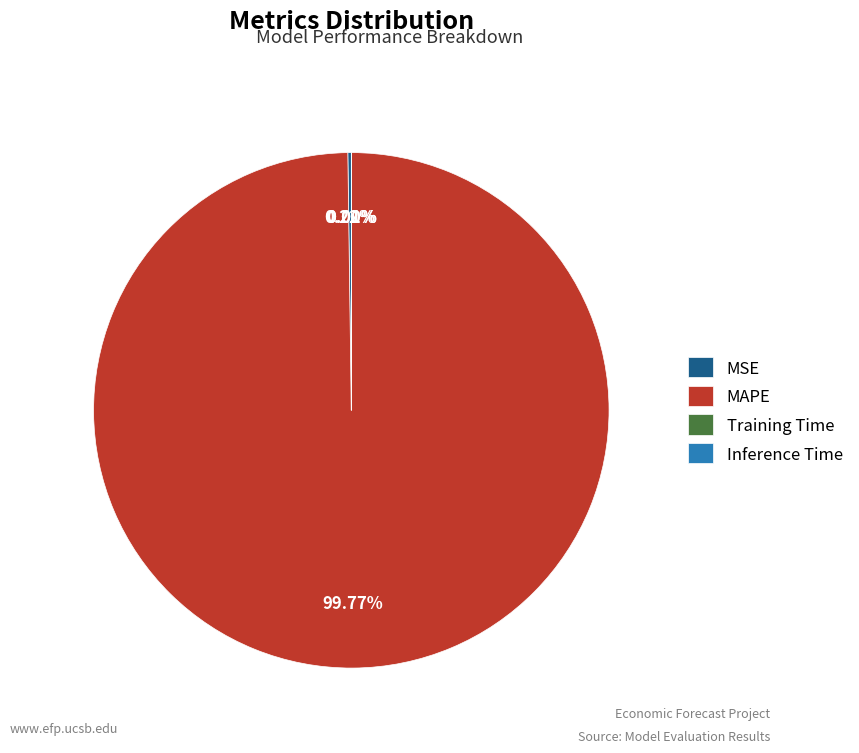

To the nearest percent, what is the average slice percentage?

25%